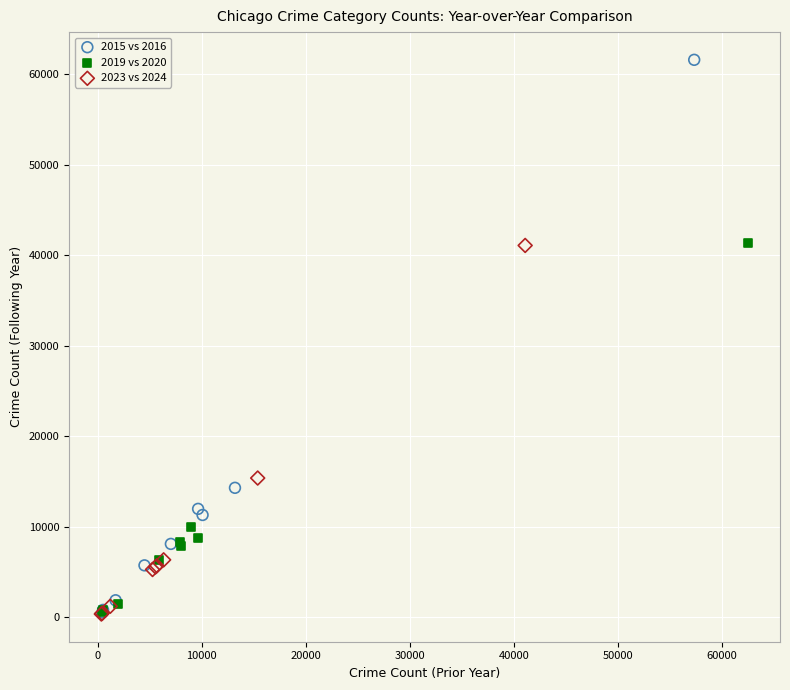

Which series has the largest Y range (max minus min)?

2015 vs 2016